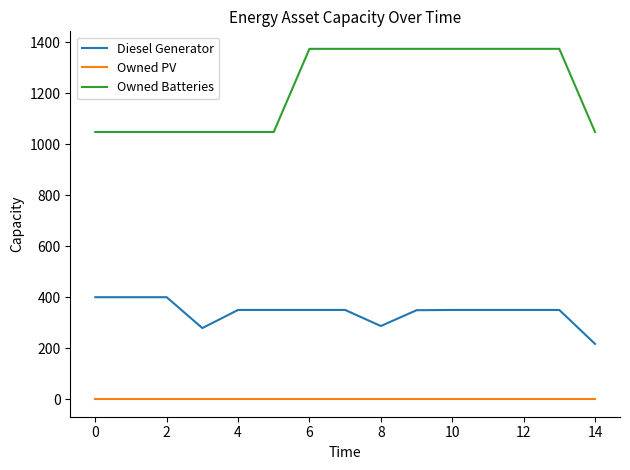

True or false: Diesel Generator and Owned Batteries cross at least once.

False